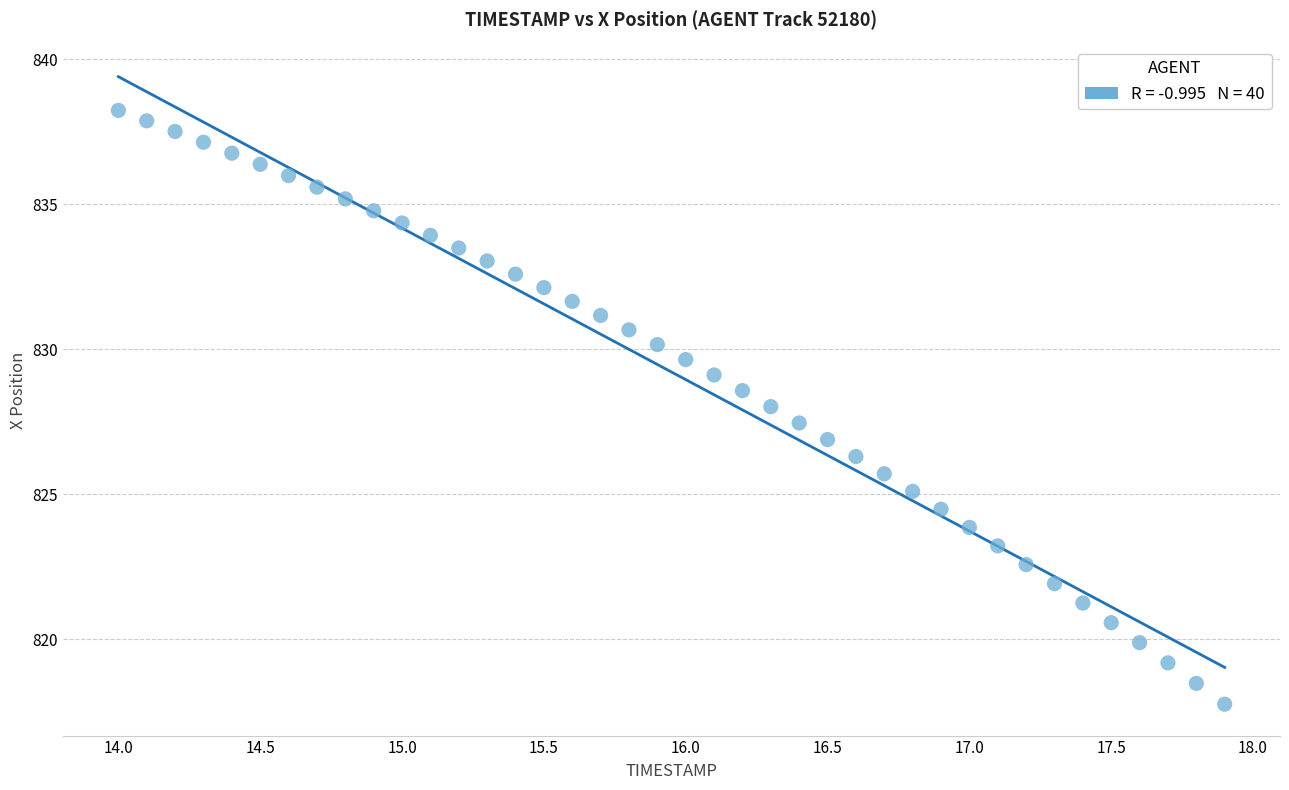

What is the range of Y values (max minus min)?

20.5